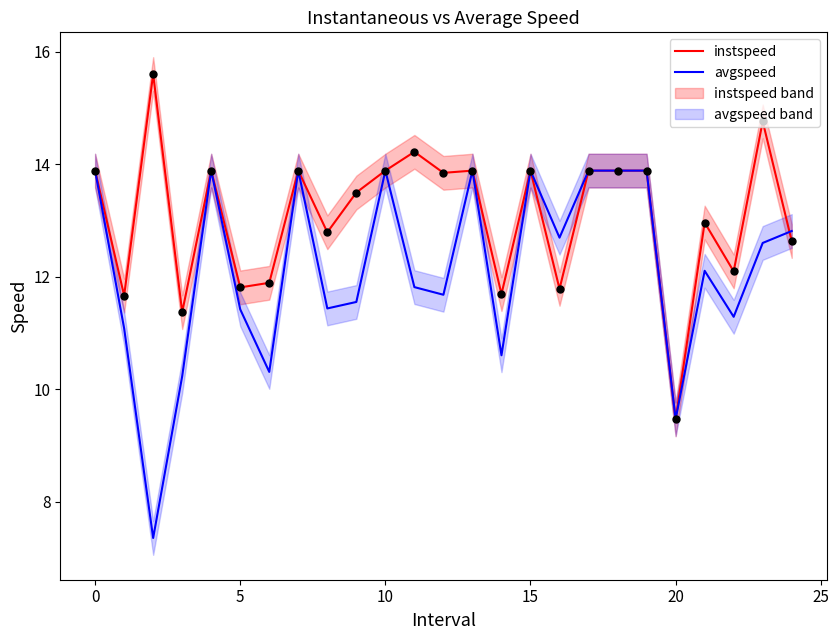

Is it true that avgspeed equals 22.4 at 0?

False